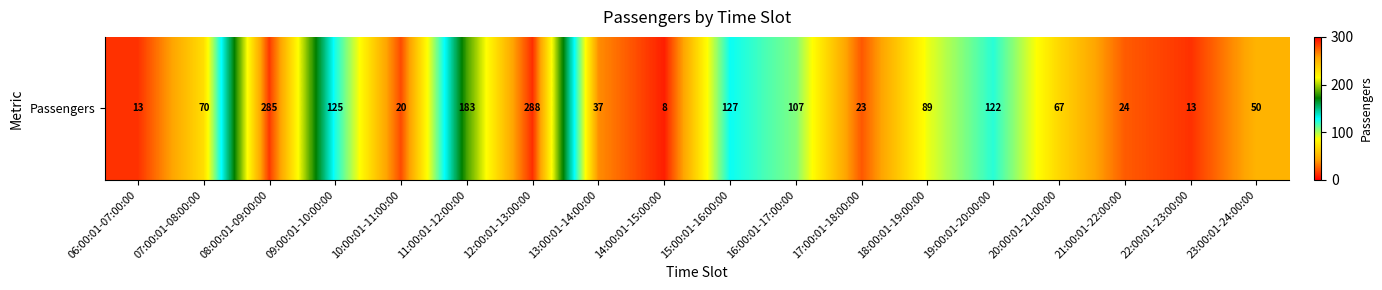

True or false: the data shows 13 at 06:00:01-07:00:00.

True